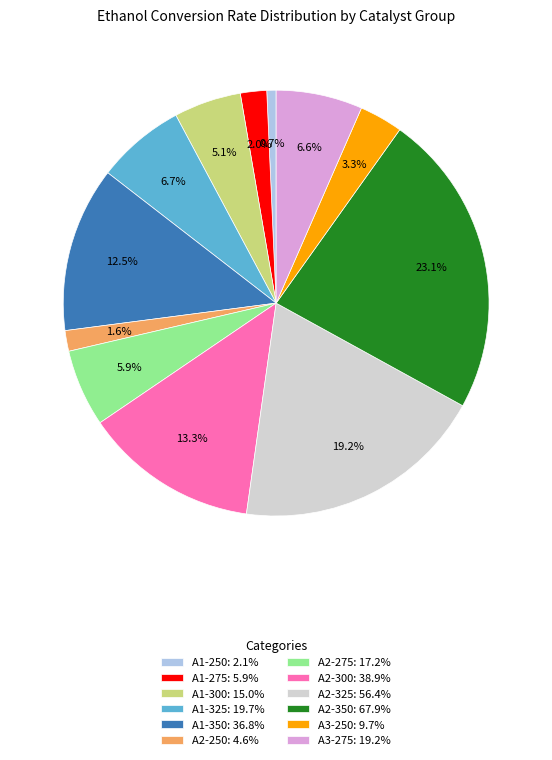

Approximately how many times larger is the value at A2-350 compared to A1-275?

11.6